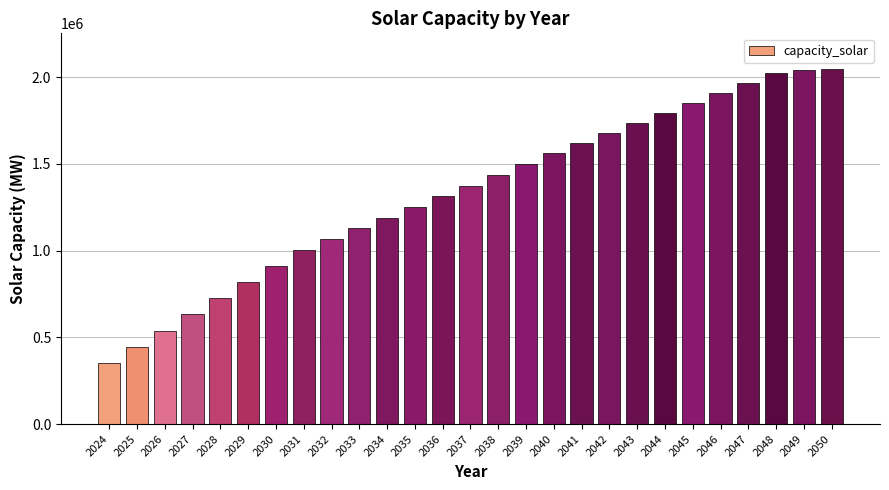

True or false: the data shows 2956018.6 at 2043.

False